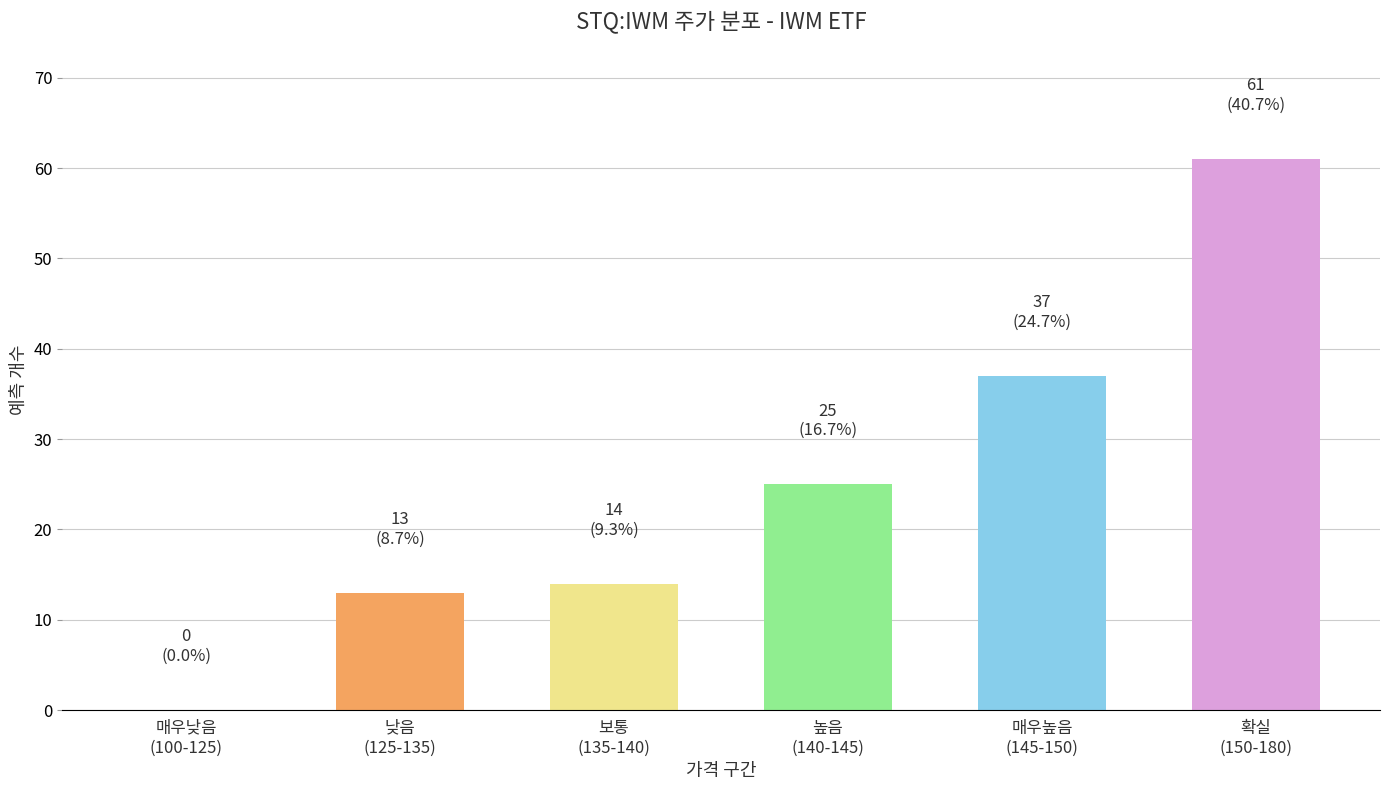

What is the sum of all values?

150